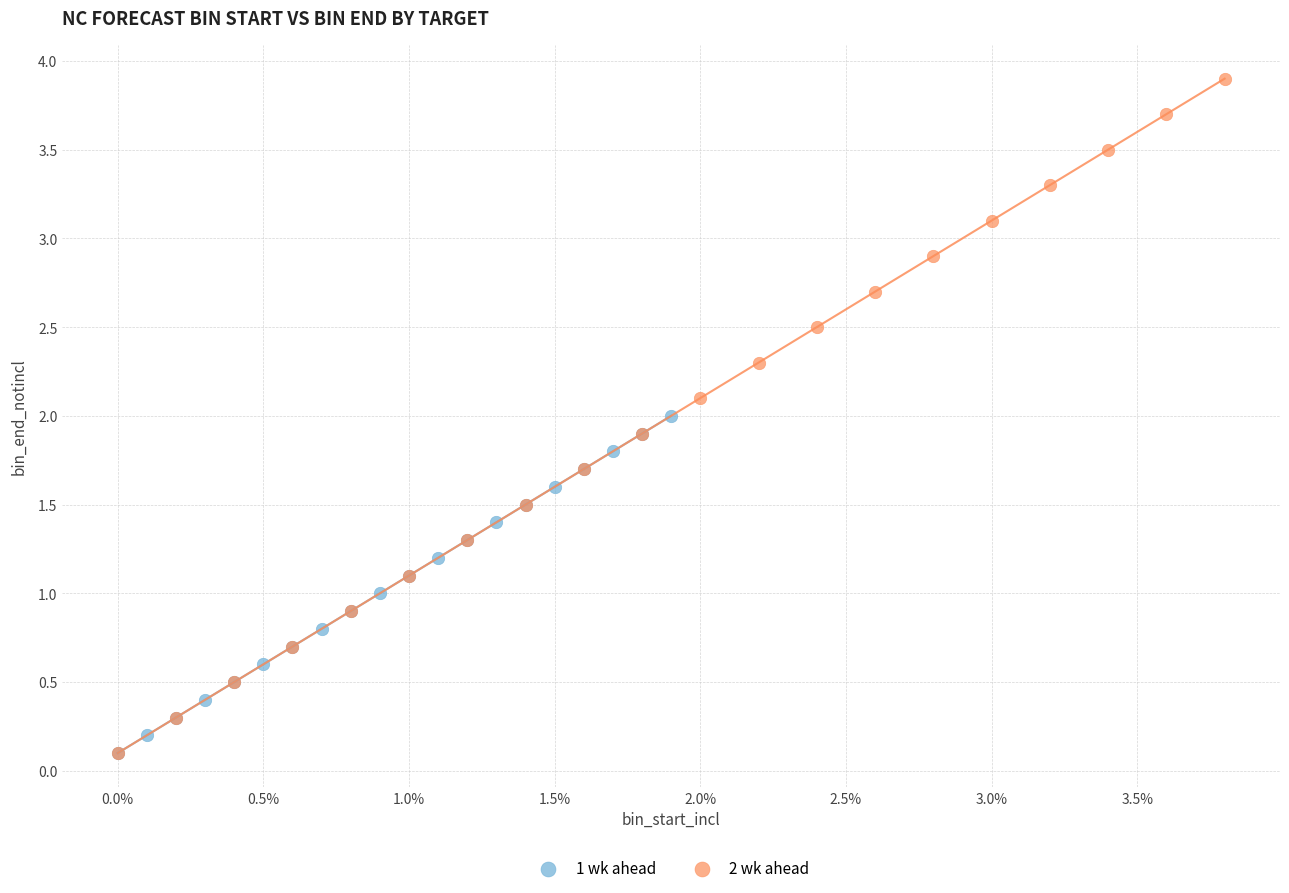

Which series has the widest spread of Y values?

2 wk ahead